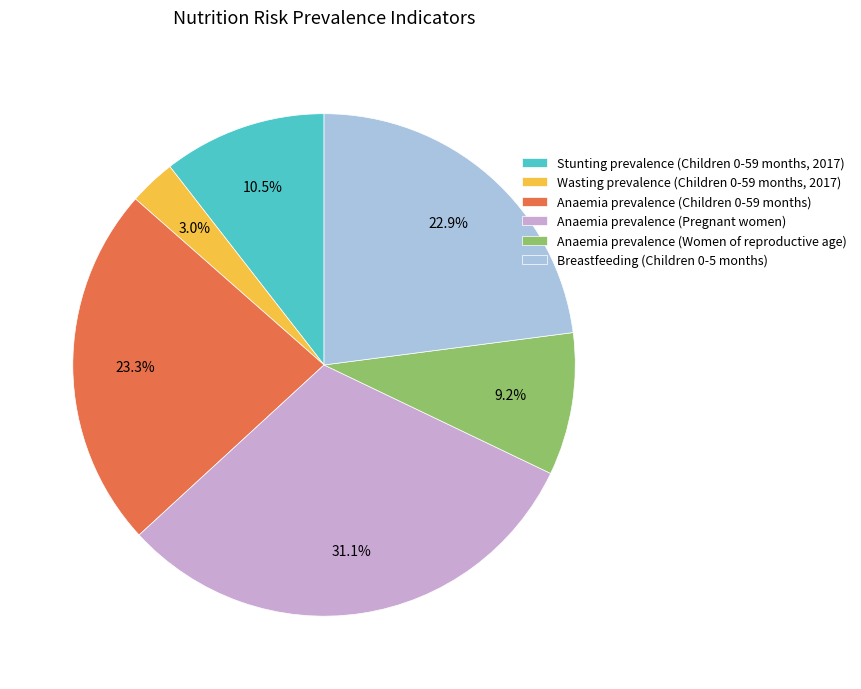

True or false: Anaemia prevalence (Pregnant women) accounts for 31% of the total.

True